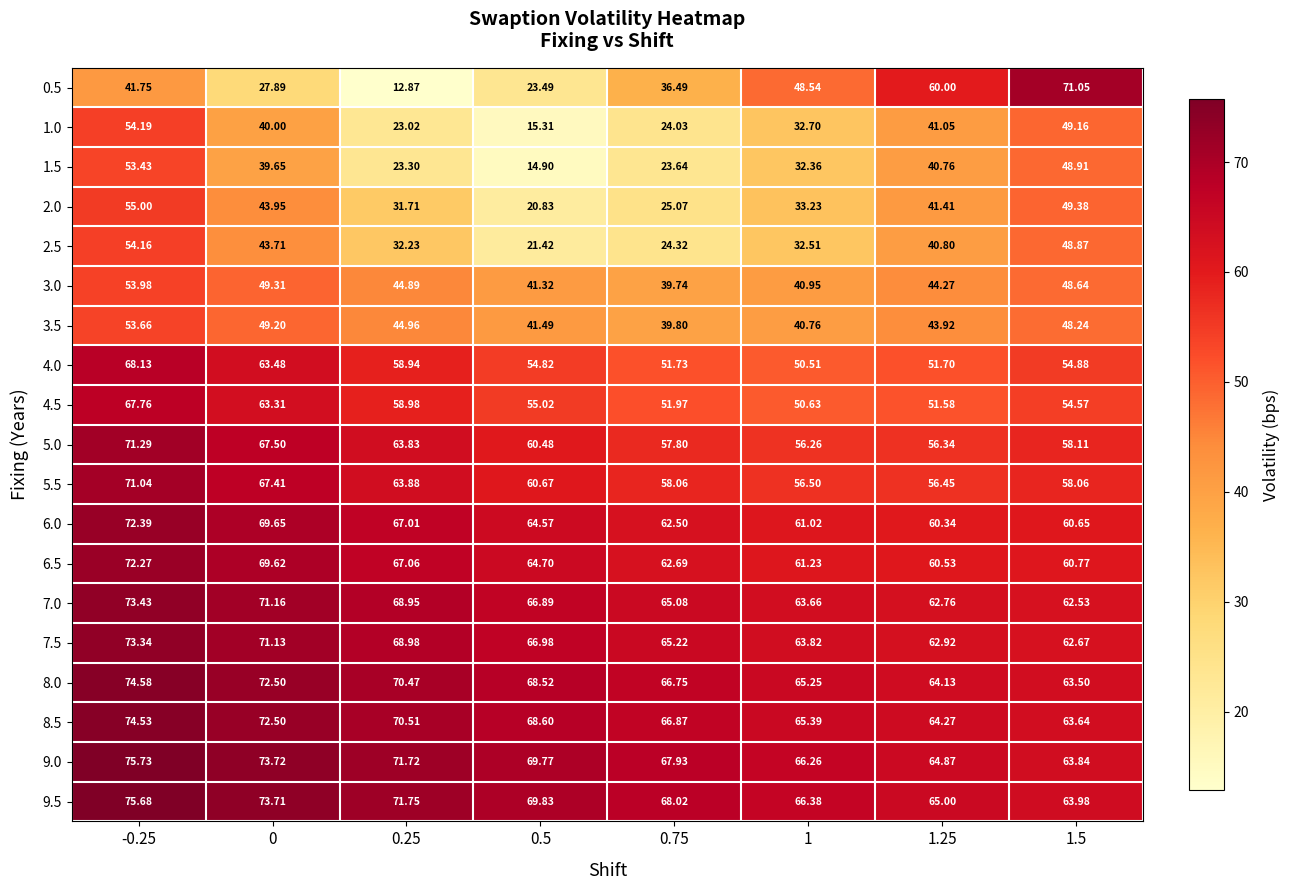

Which series changed the most between 0.25 and 1.5?

0.5